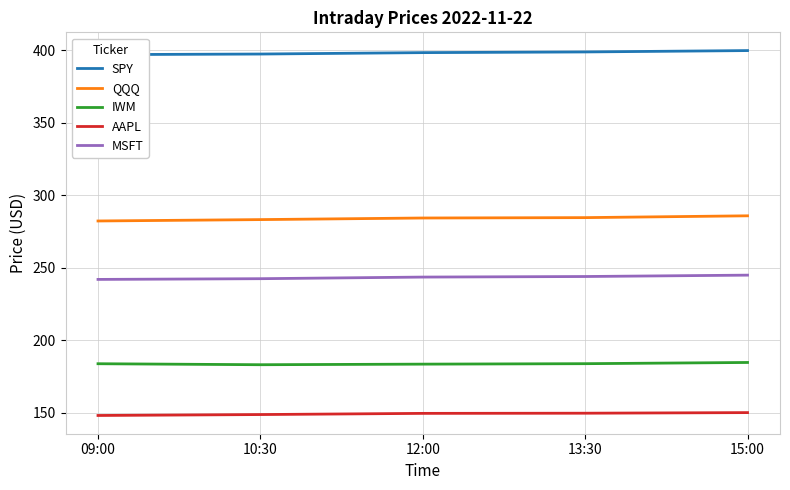

What is the difference between the IWM values at 15:00 and 13:30?

0.8